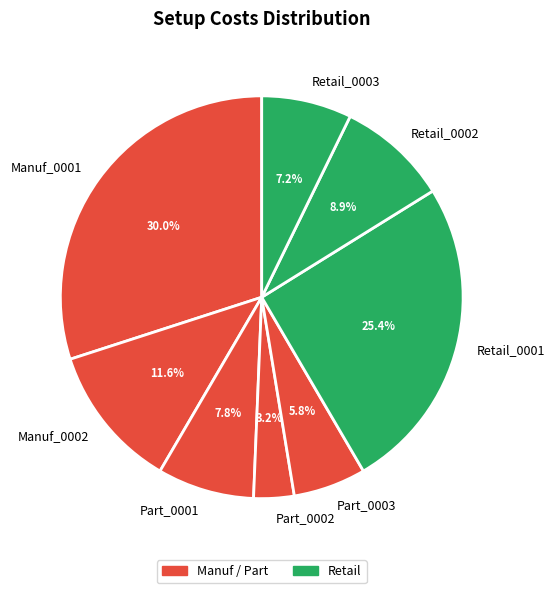

Is it true that Part_0001 is 1% of the pie?

False